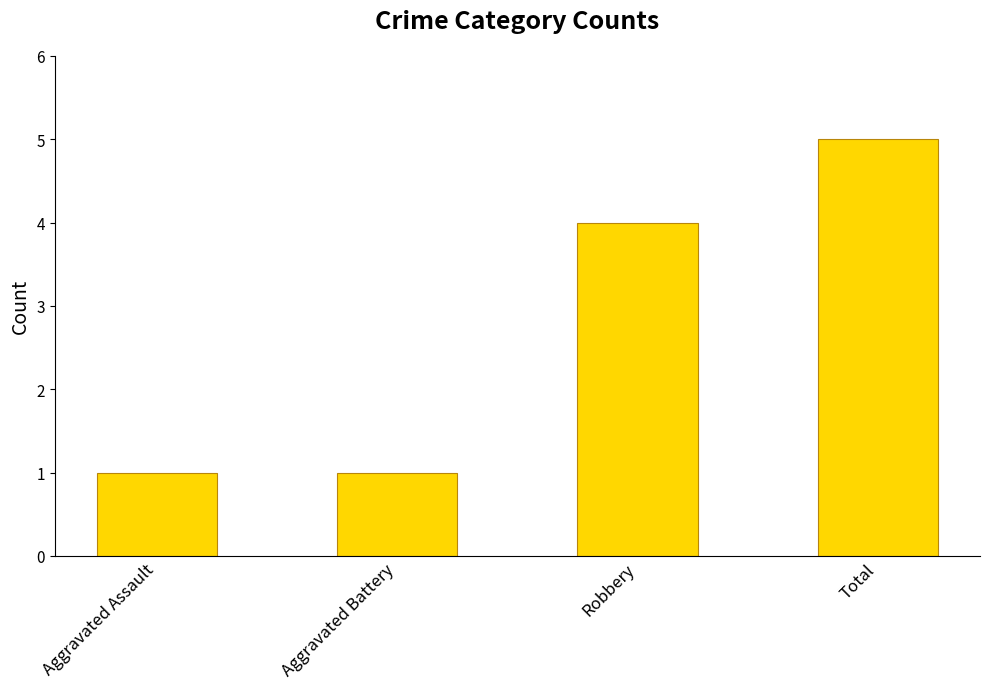

What position from the left is Aggravated Assault?

1